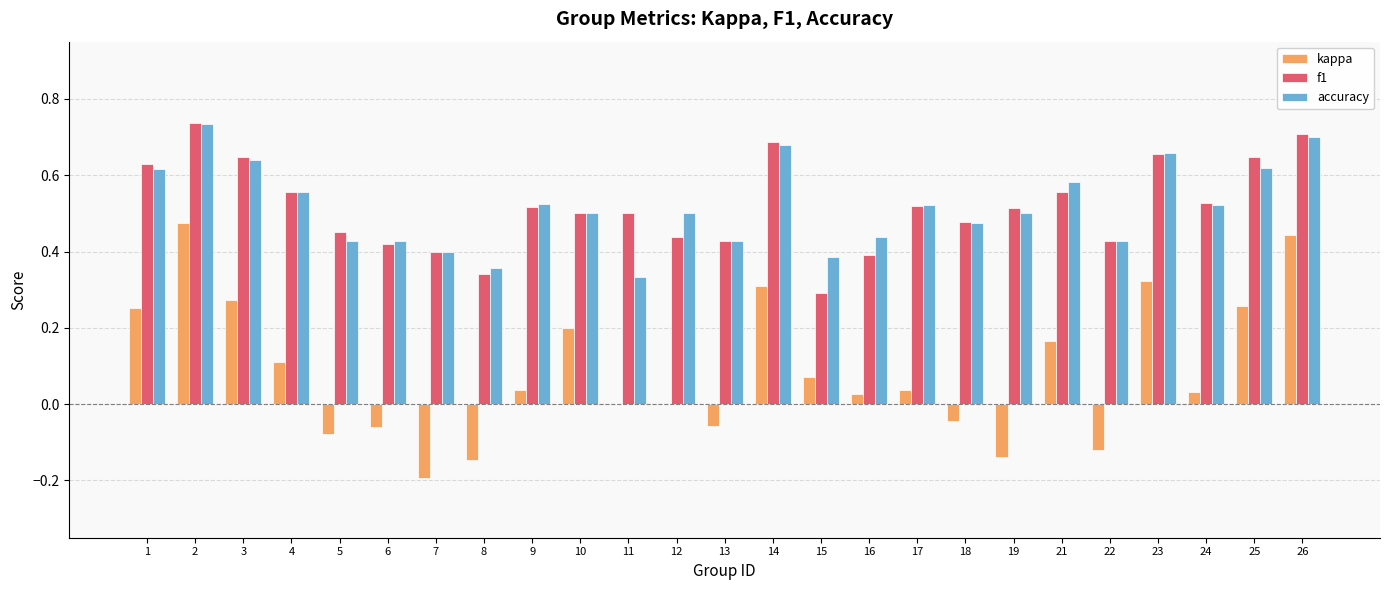

What is the total value across all series at 21?

1.3